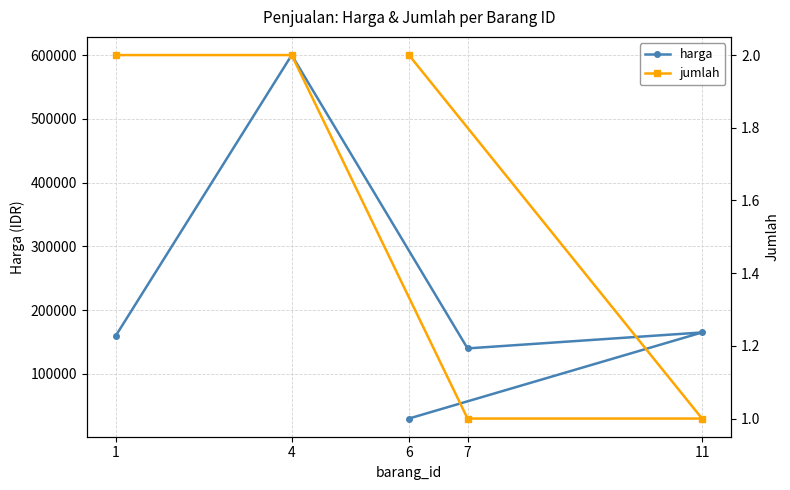

True or false: harga has more than 0 interior local peaks.

True